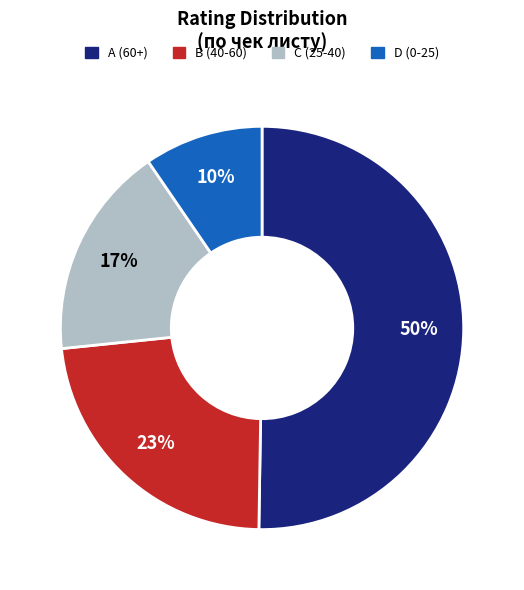

Count the number of slices in the pie.

4